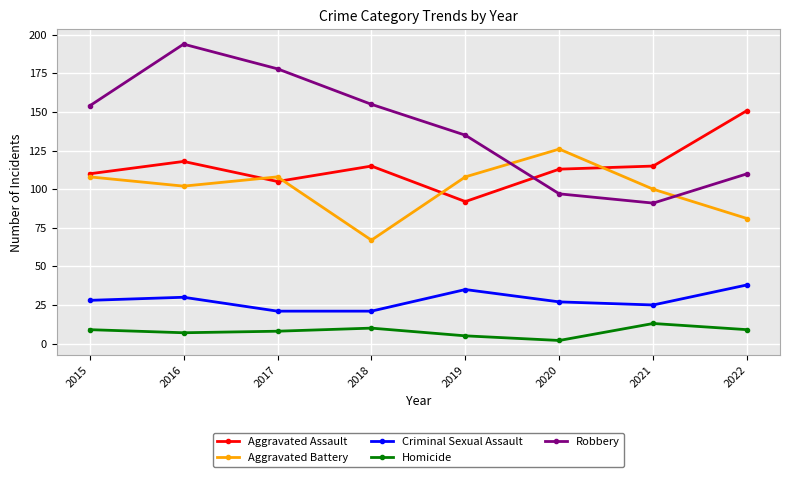

What is the difference between the highest and lowest values at 2022?

142